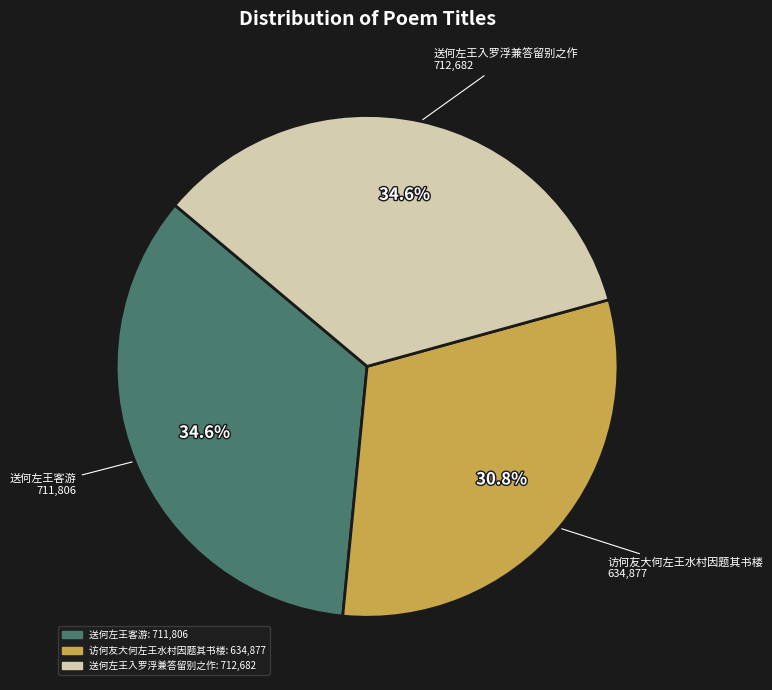

Which category has the smallest portion of the pie?

访何友大何左王水村因题其书楼